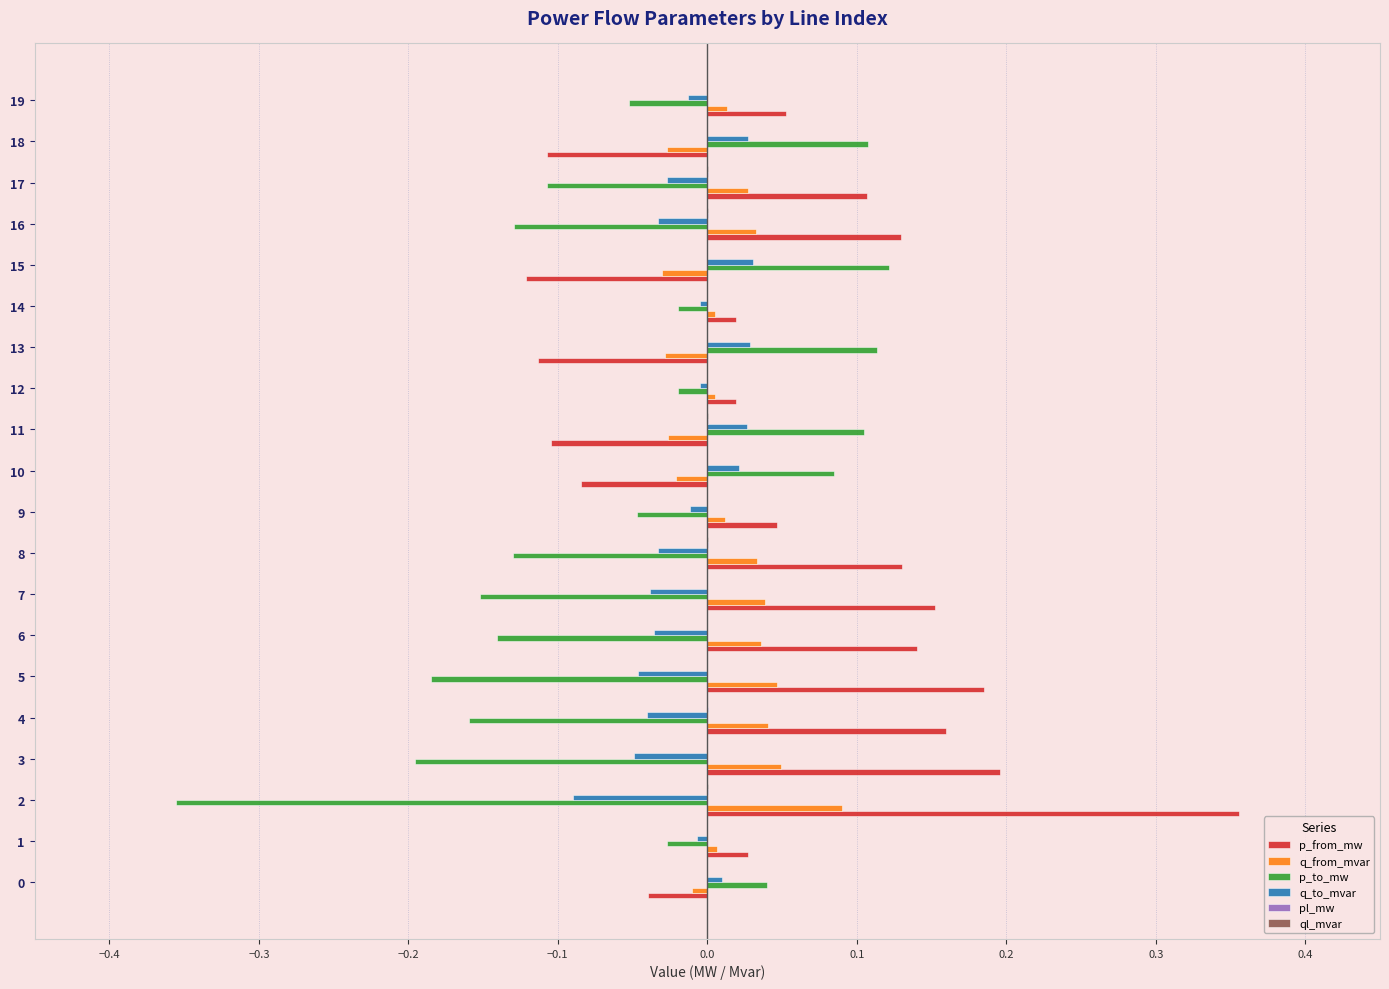

Count the number of categories in the chart.

20